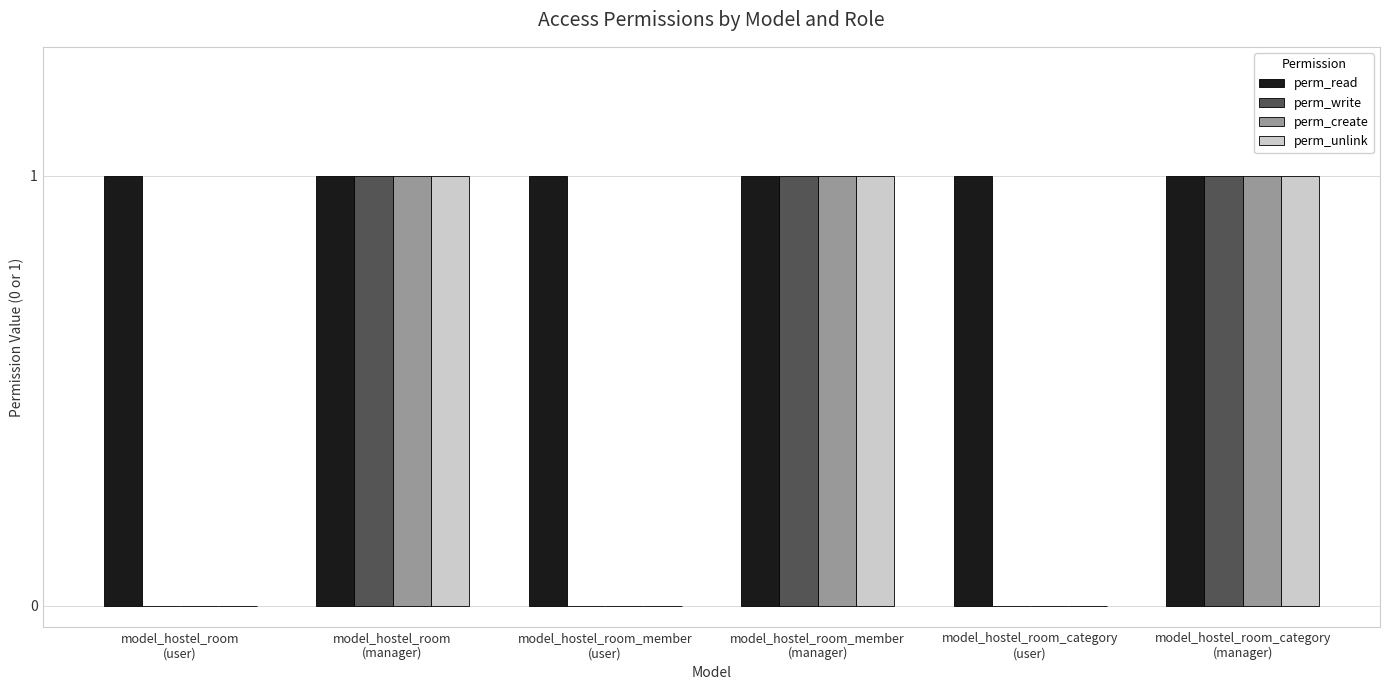

Is it true that perm_read equals 1 at model_hostel_room_member
(manager)?

True